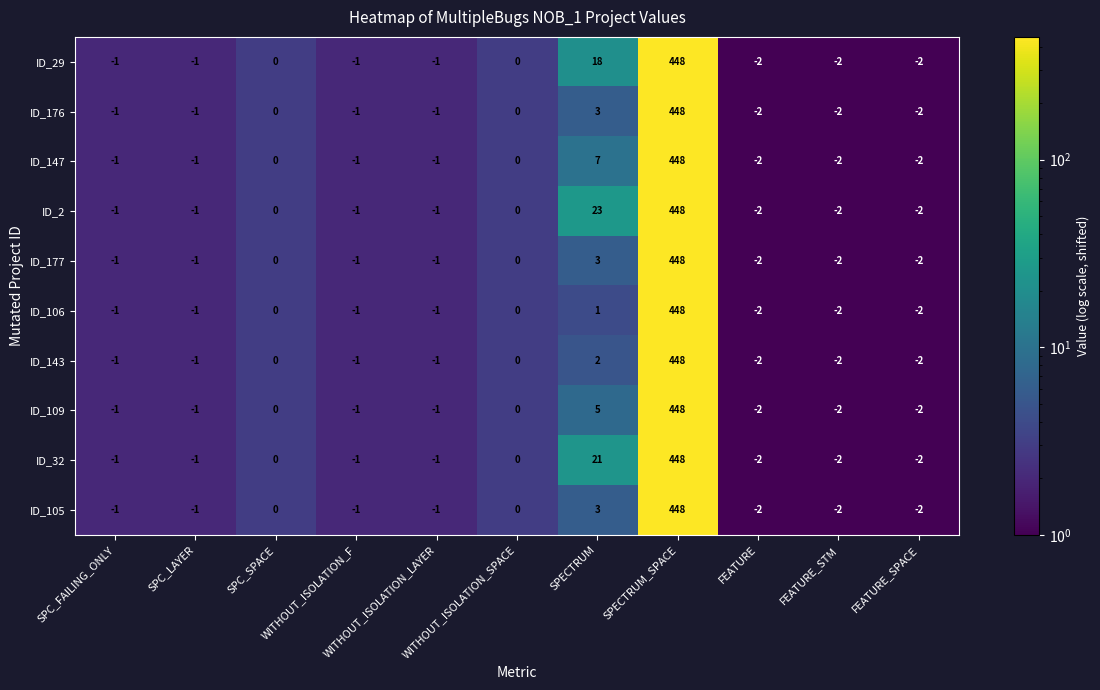

Count the number of categories in the chart.

11